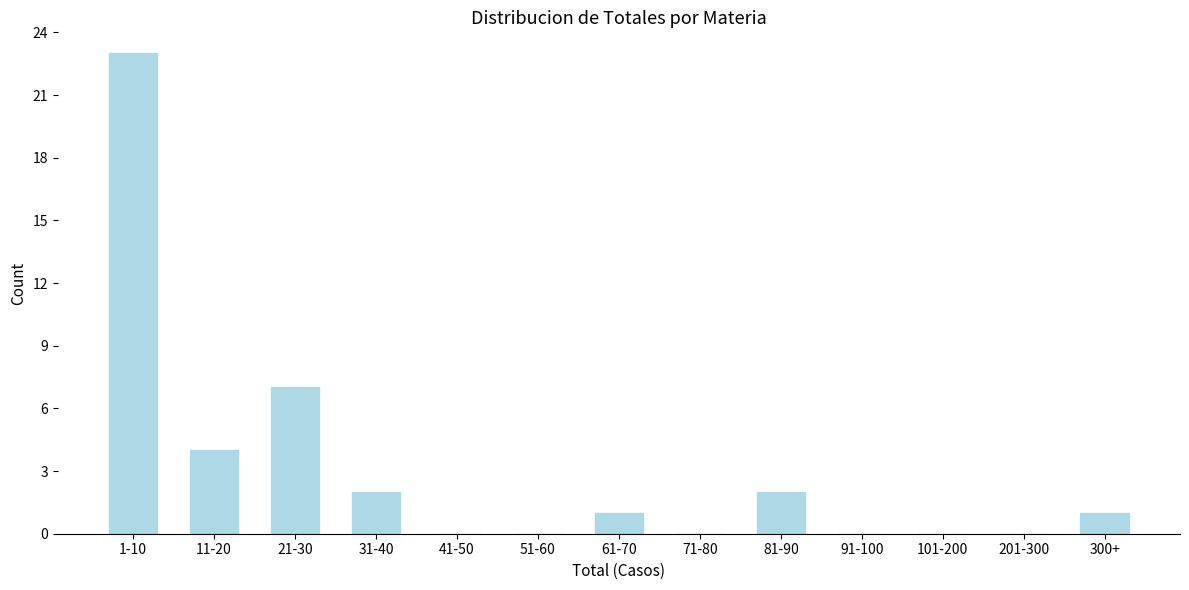

Reading left to right, extract all data points from this chart.

1-10=23	11-20=4	21-30=7	31-40=2	41-50=0	51-60=0	61-70=1	71-80=0	81-90=2	91-100=0	101-200=0	201-300=0	300+=1